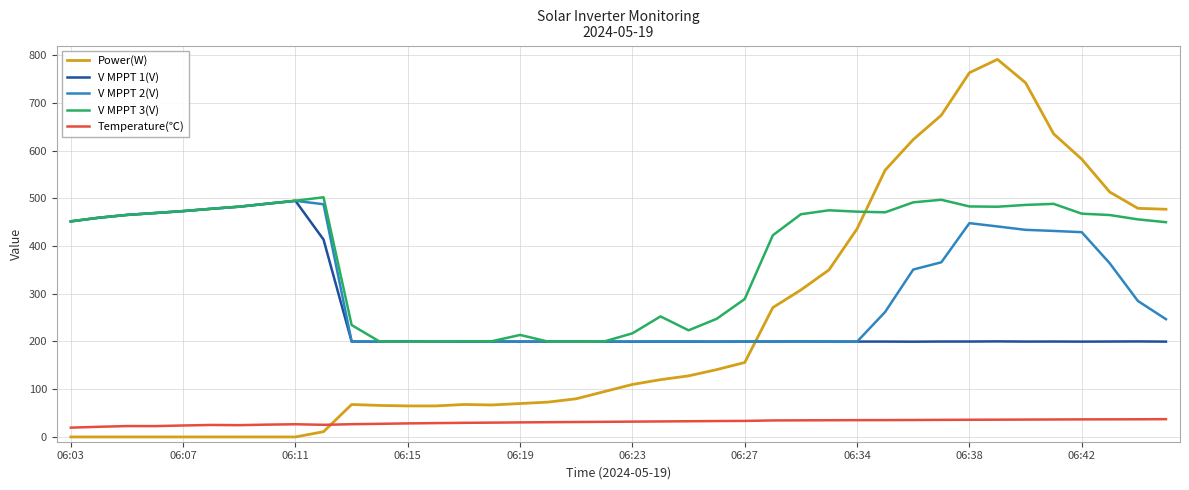

Which series has the largest total across all categories?

V MPPT 3(V)